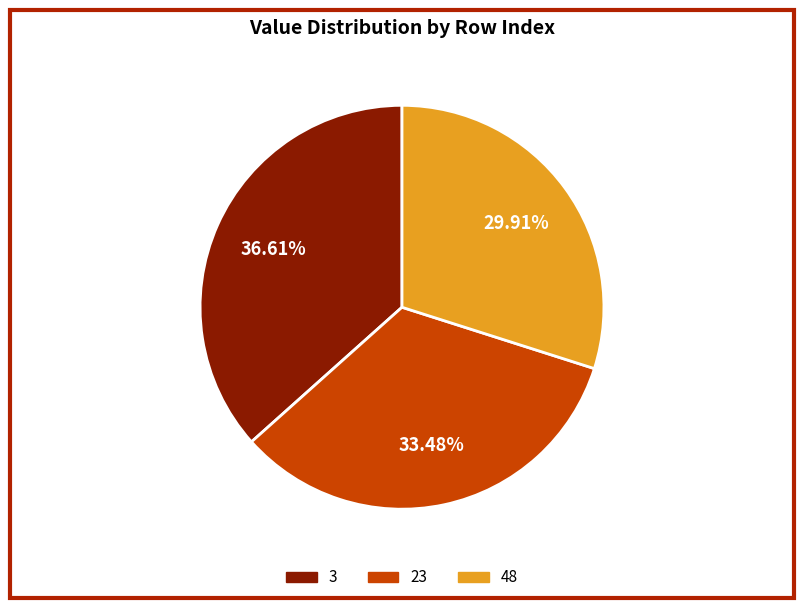

Does any single category account for the majority?

No